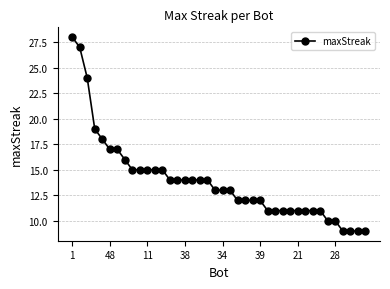

What is the value of the 29th point from the left?

11